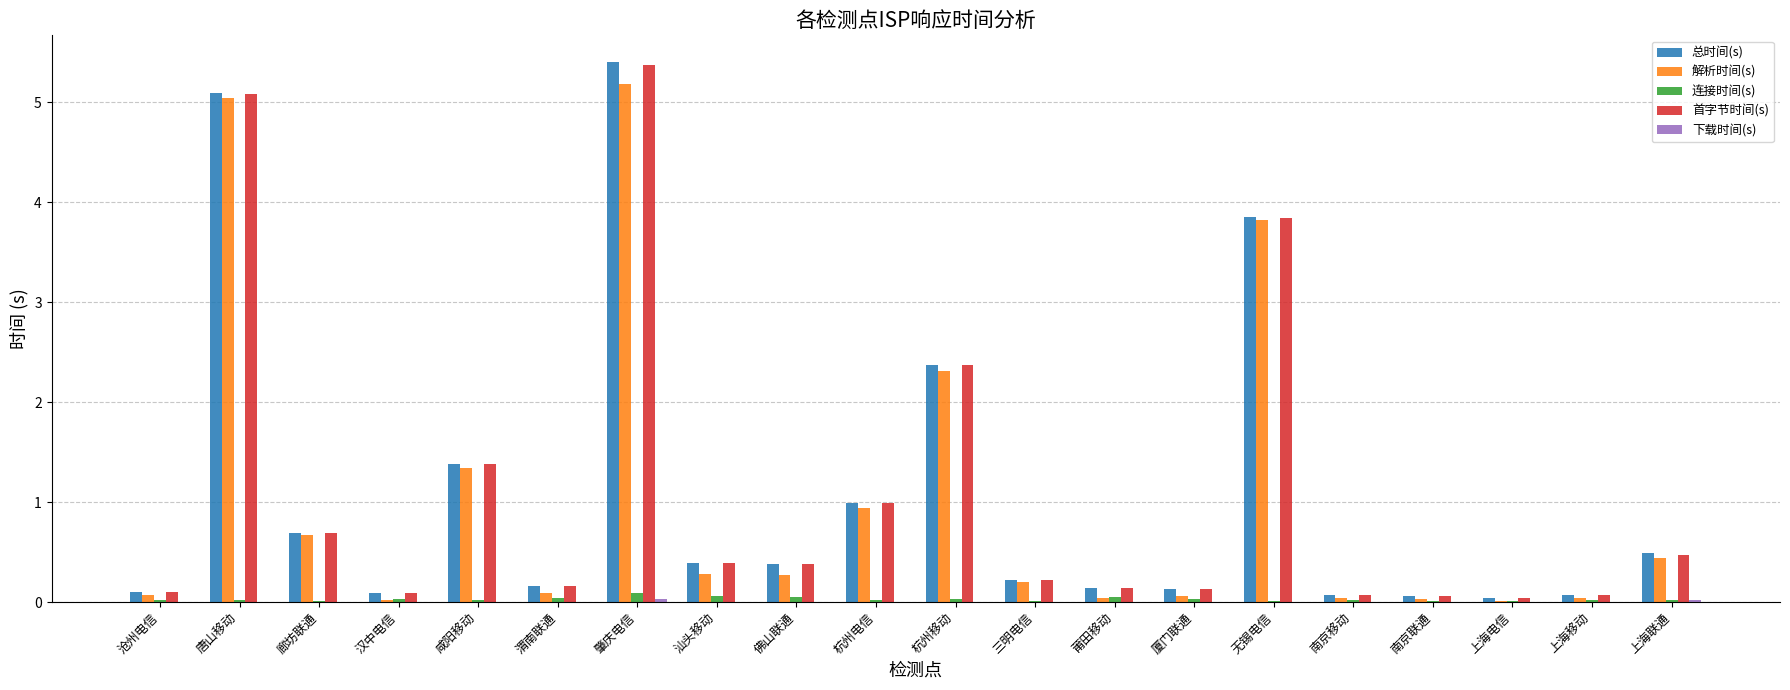

Where is 首字节时间(s) nearest to the value 2?

杭州移动